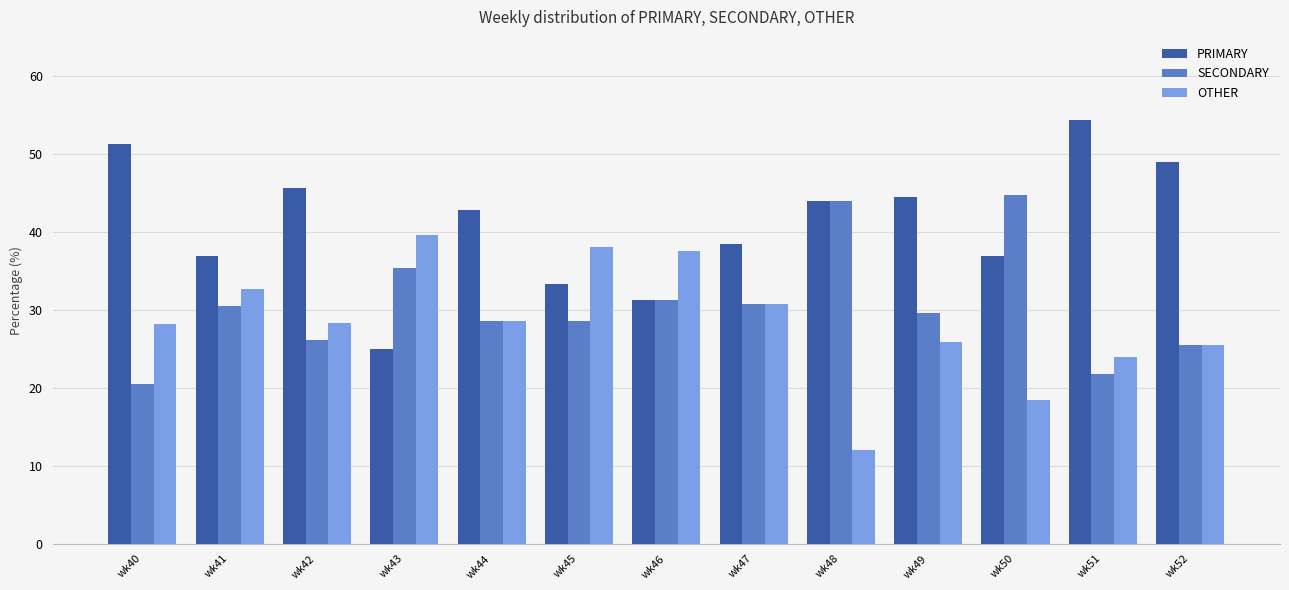

At wk40, list the series in order from largest to smallest.

PRIMARY, OTHER, SECONDARY